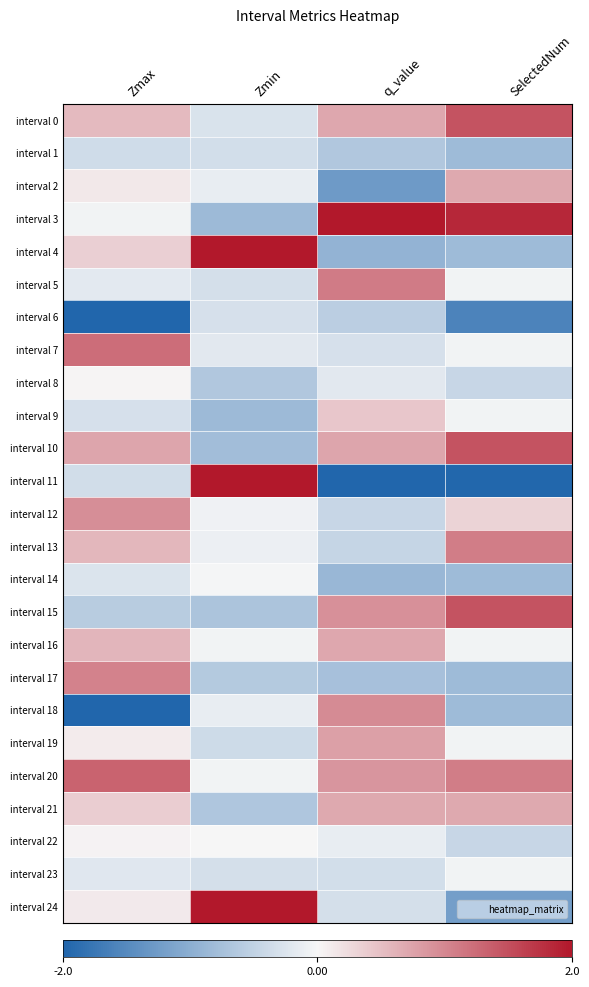

Reading right to left, extract all data points from this chart.

interval 0: SelectedNum=1.5	q_value=0.7	Zmin=-0.3	Zmax=0.5
interval 1: SelectedNum=-0.8	q_value=-0.6	Zmin=-0.3	Zmax=-0.4
interval 2: SelectedNum=0.7	q_value=-1.3	Zmin=-0.1	Zmax=0.1
interval 3: SelectedNum=1.8	q_value=2.0	Zmin=-0.8	Zmax=-0.1
interval 4: SelectedNum=-0.8	q_value=-0.9	Zmin=2.0	Zmax=0.3
interval 5: SelectedNum=-0.1	q_value=1.1	Zmin=-0.3	Zmax=-0.2
interval 6: SelectedNum=-1.6	q_value=-0.6	Zmin=-0.3	Zmax=-2.0
interval 7: SelectedNum=-0.1	q_value=-0.3	Zmin=-0.2	Zmax=1.2
interval 8: SelectedNum=-0.4	q_value=-0.2	Zmin=-0.7	Zmax=0.0
interval 9: SelectedNum=-0.1	q_value=0.4	Zmin=-0.8	Zmax=-0.3
interval 10: SelectedNum=1.5	q_value=0.7	Zmin=-0.8	Zmax=0.7
interval 11: SelectedNum=-2.0	q_value=-2.0	Zmin=2.0	Zmax=-0.3
interval 12: SelectedNum=0.3	q_value=-0.4	Zmin=-0.1	Zmax=0.9
interval 13: SelectedNum=1.1	q_value=-0.5	Zmin=-0.1	Zmax=0.6
interval 14: SelectedNum=-0.8	q_value=-0.9	Zmin=-0.0	Zmax=-0.3
interval 15: SelectedNum=1.5	q_value=0.9	Zmin=-0.7	Zmax=-0.6
interval 16: SelectedNum=-0.1	q_value=0.7	Zmin=-0.1	Zmax=0.6
interval 17: SelectedNum=-0.8	q_value=-0.7	Zmin=-0.6	Zmax=1.0
interval 18: SelectedNum=-0.8	q_value=1.0	Zmin=-0.1	Zmax=-2.0
interval 19: SelectedNum=-0.1	q_value=0.8	Zmin=-0.4	Zmax=0.1
interval 20: SelectedNum=1.1	q_value=0.9	Zmin=-0.1	Zmax=1.3
interval 21: SelectedNum=0.7	q_value=0.7	Zmin=-0.7	Zmax=0.4
interval 22: SelectedNum=-0.4	q_value=-0.1	Zmin=-0.0	Zmax=0.0
interval 23: SelectedNum=-0.1	q_value=-0.3	Zmin=-0.3	Zmax=-0.2
interval 24: SelectedNum=-1.2	q_value=-0.3	Zmin=2.0	Zmax=0.1